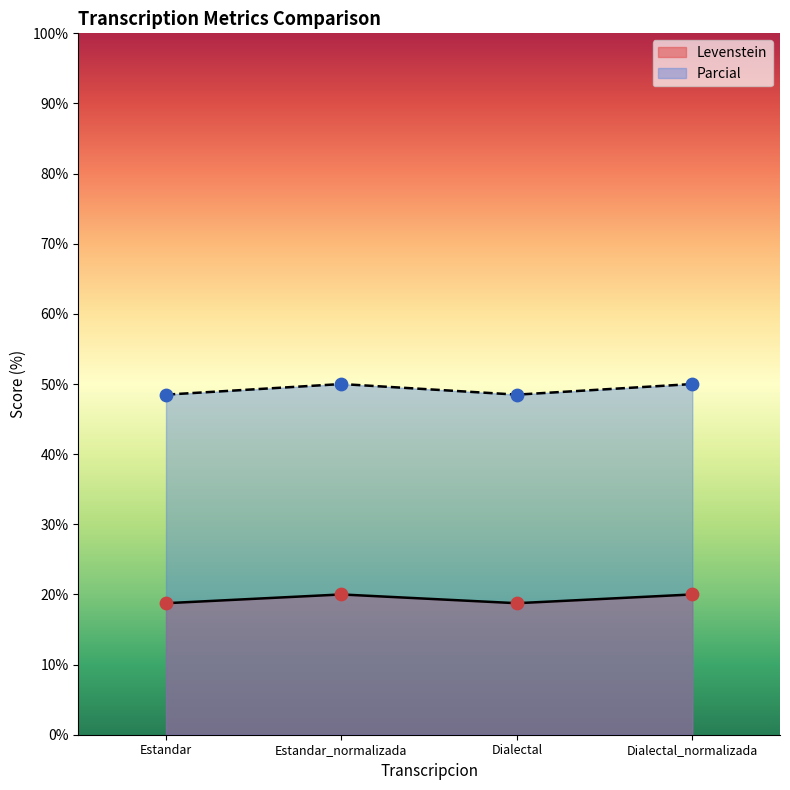

What are all the series names shown in the legend?

Levenstein, Parcial